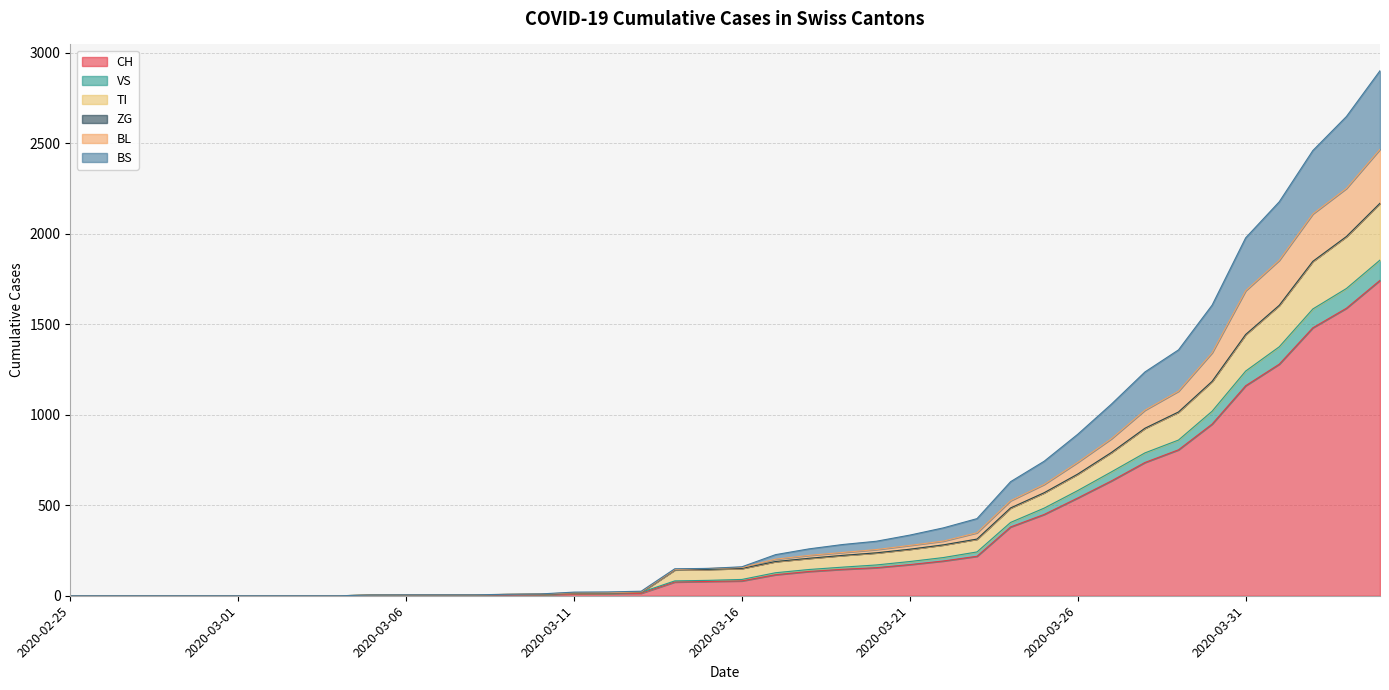

The BL series shows 82 at 2020-03-23. True or false?

False